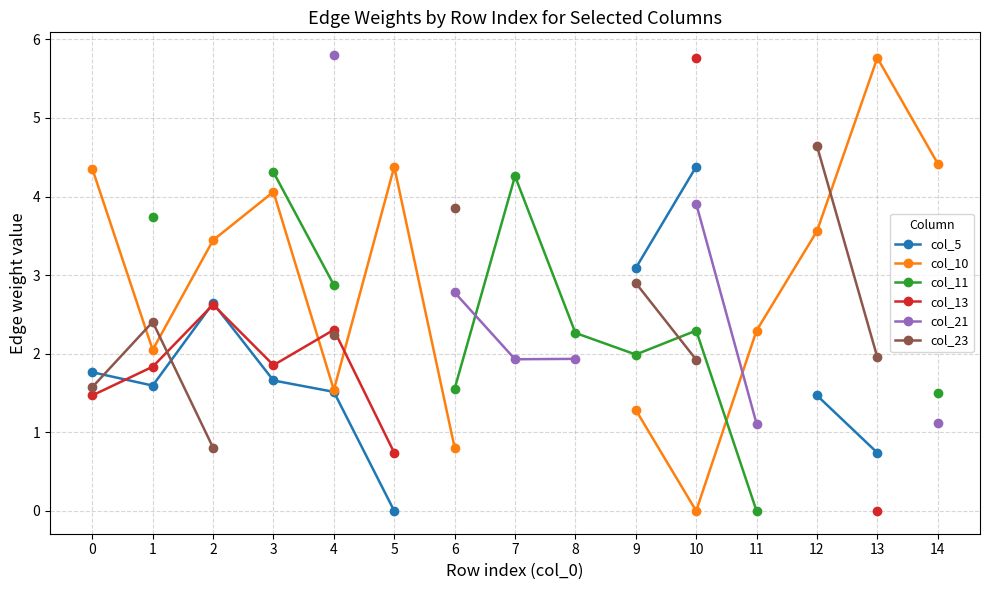

At which category is the sum across all series the highest?

10